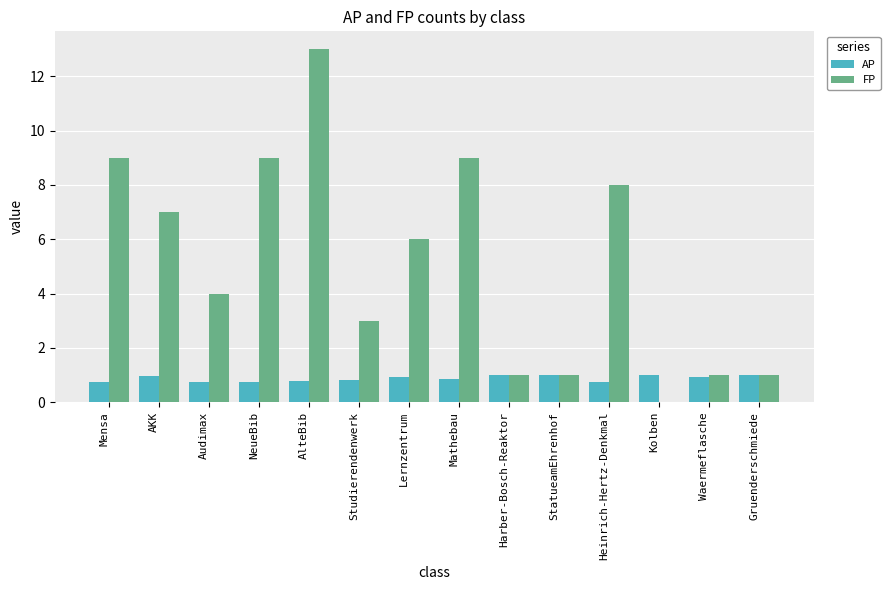

Are the bars grouped side by side (vs. stacked)?

Yes